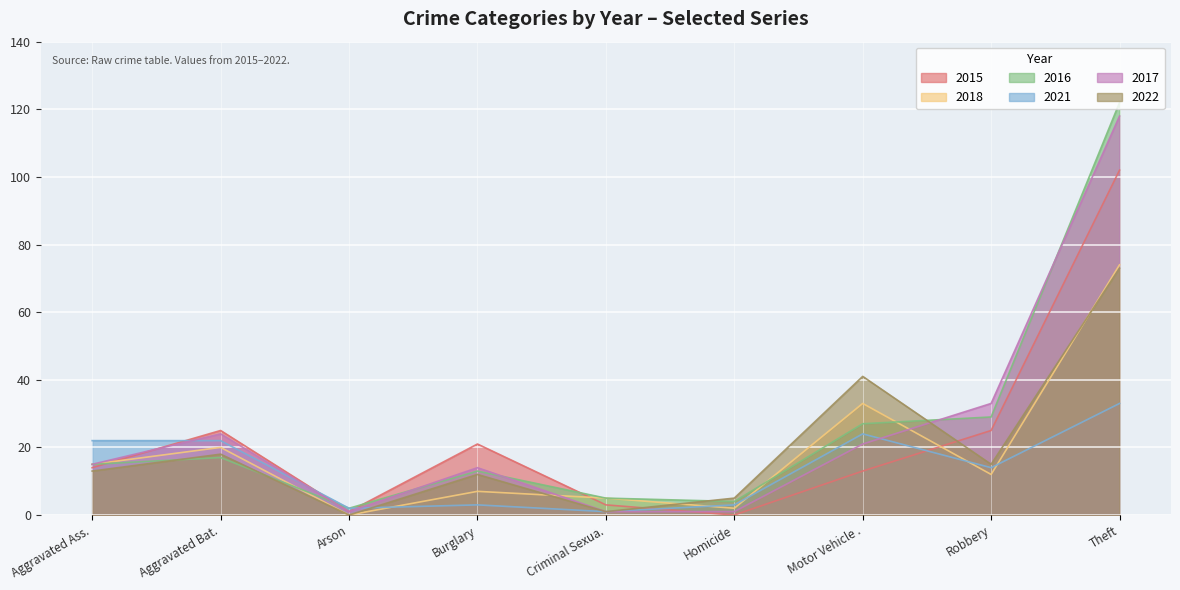

What is the spread (max minus min) of values at Robbery?

21